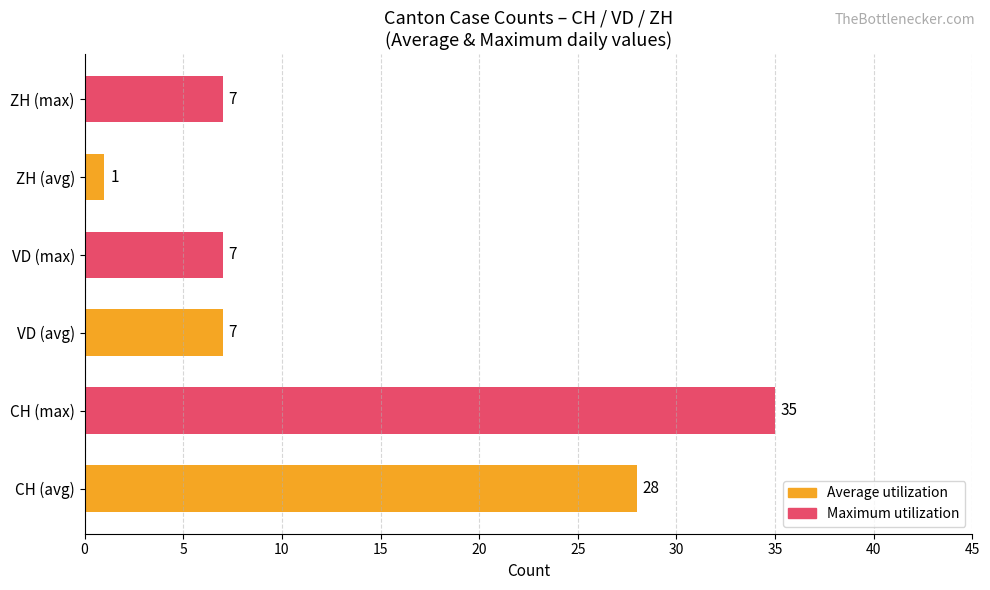

Which category has the lowest value across all series?

ZH (avg)